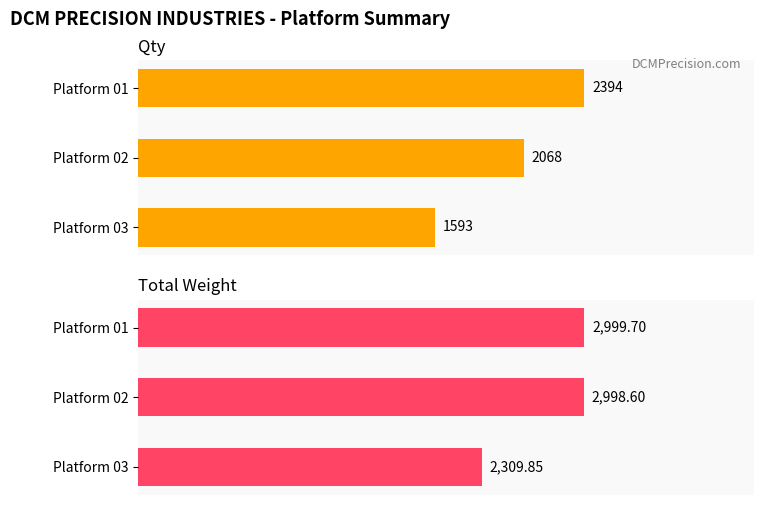

Which series changed the most between Platform 03 and Platform 02?

Total Weight